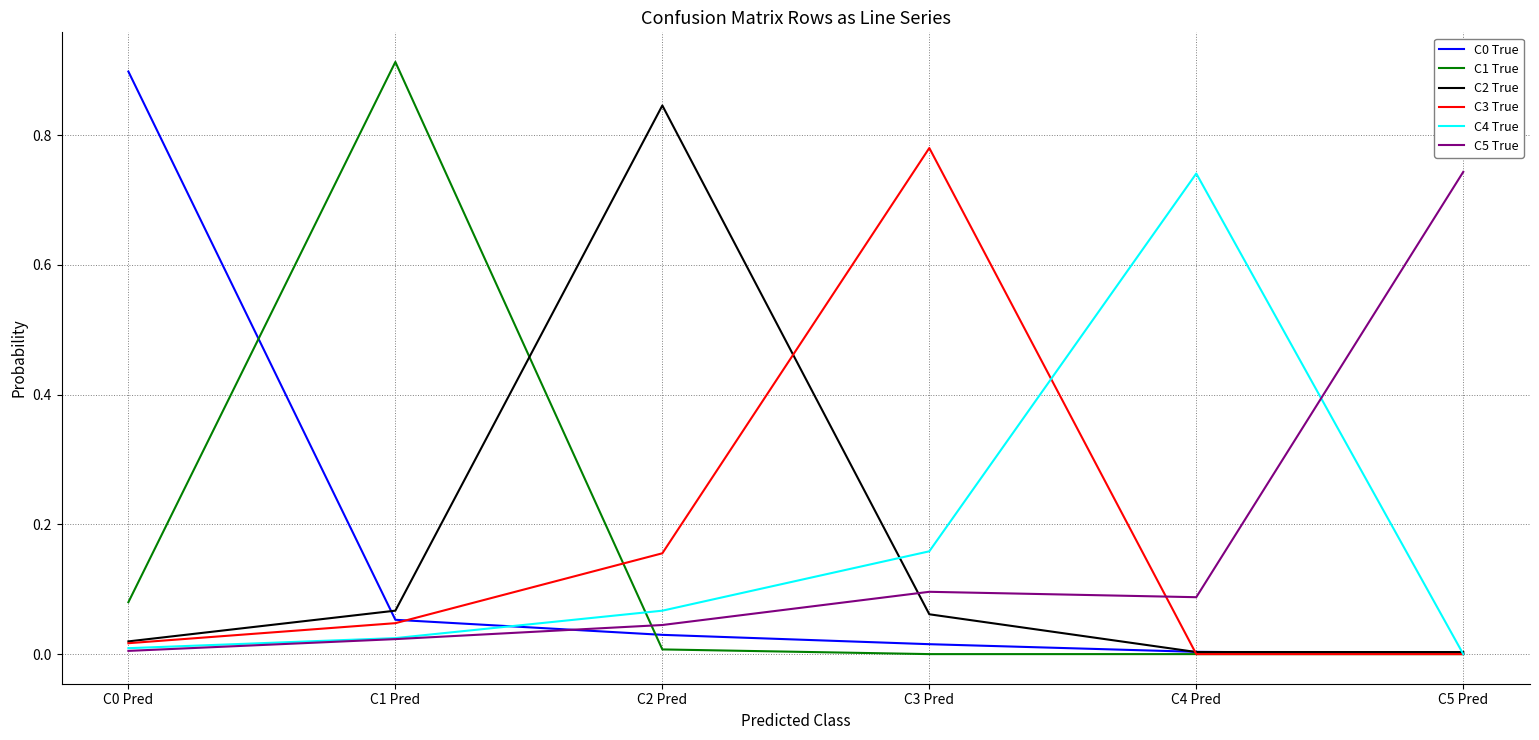

Is the value of C3 True at C3 Pred greater than the value of C4 True at C1 Pred?

Yes